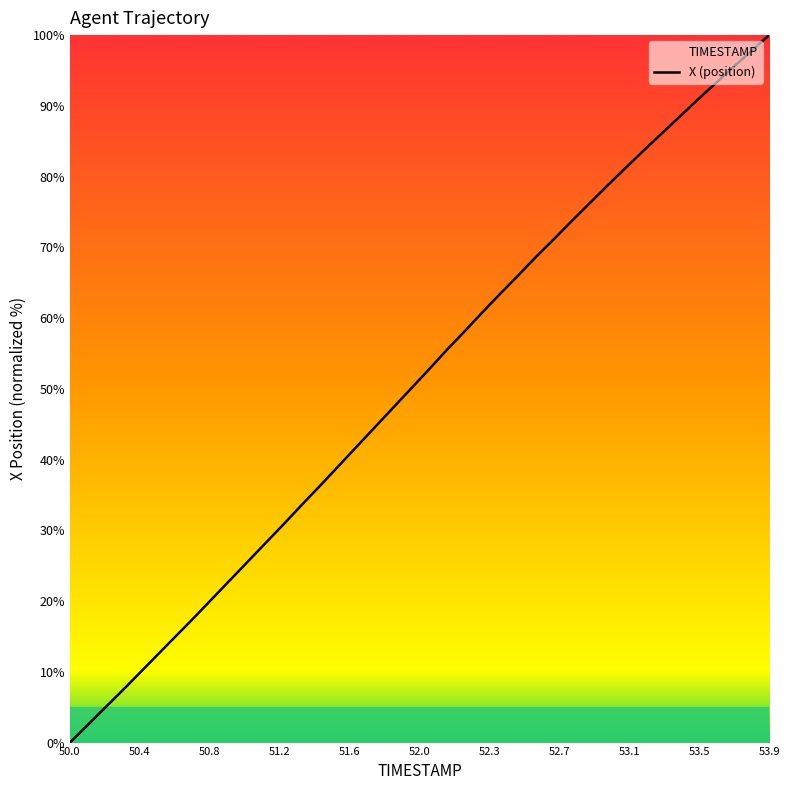

What is the difference between the maximum and minimum values?

100.0